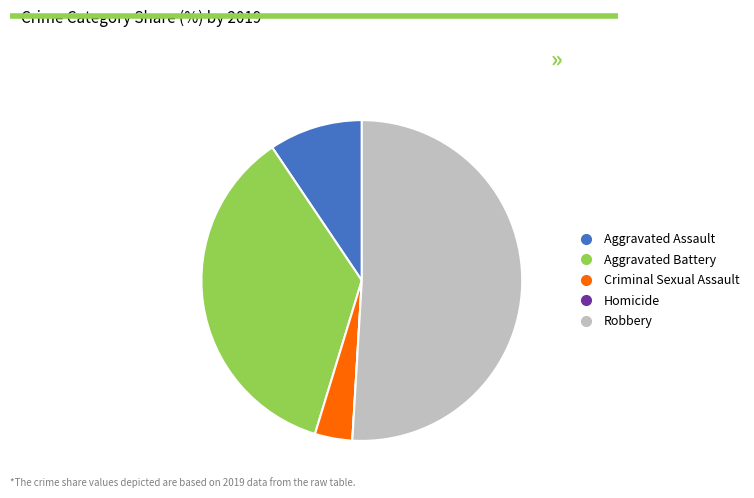

Which slice is the largest?

Robbery